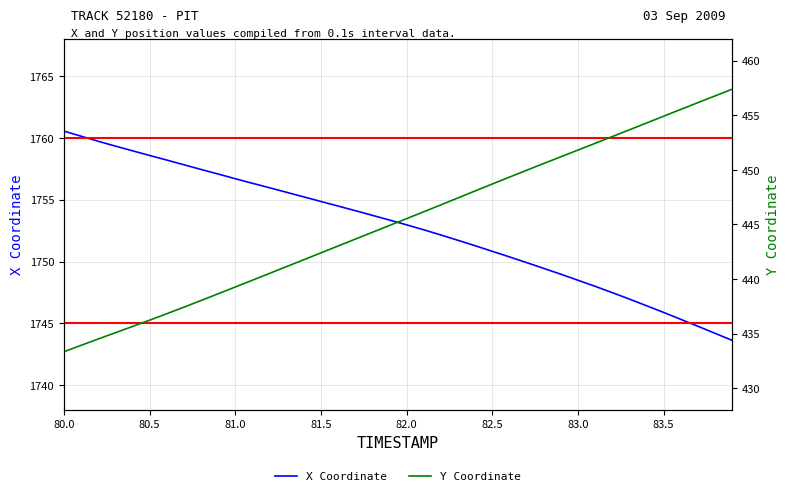

True or false: X Coordinate and Y Coordinate intersect in this chart.

False